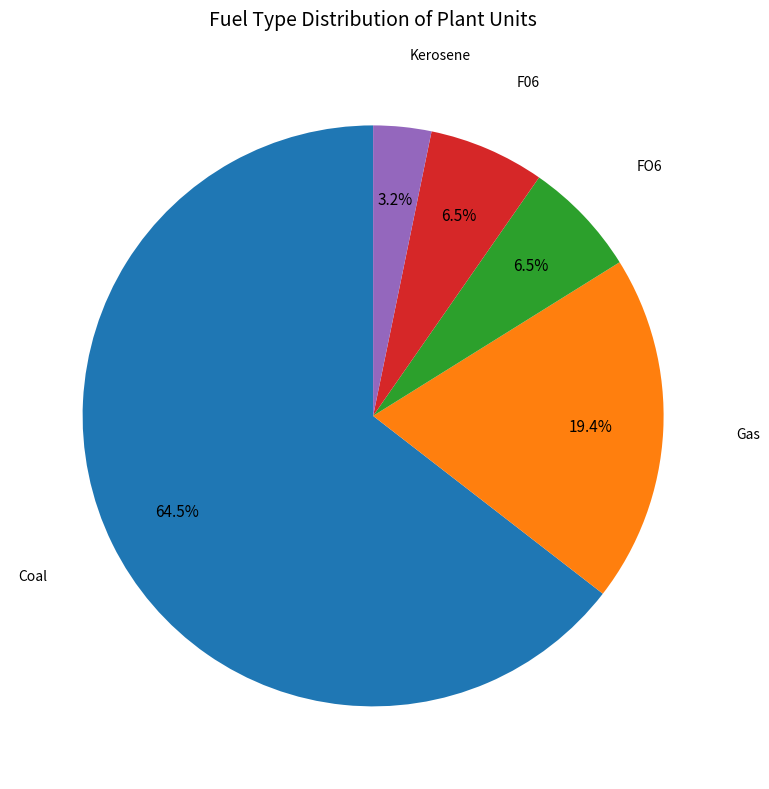

How many slices are in this pie chart?

5